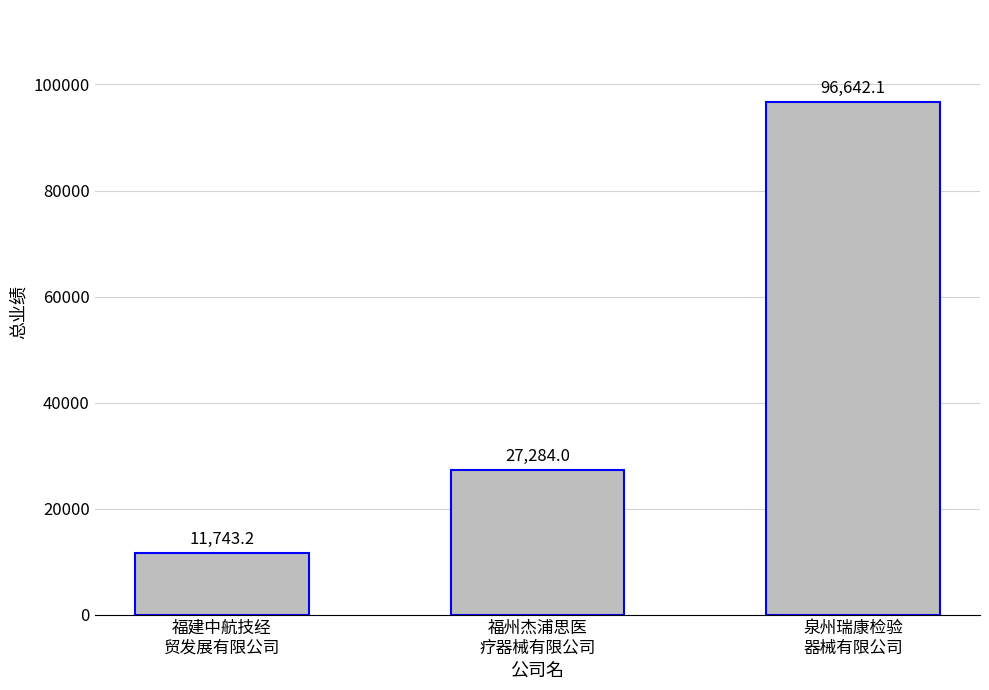

What is the value of the 3rd bar from the left?

96642.1